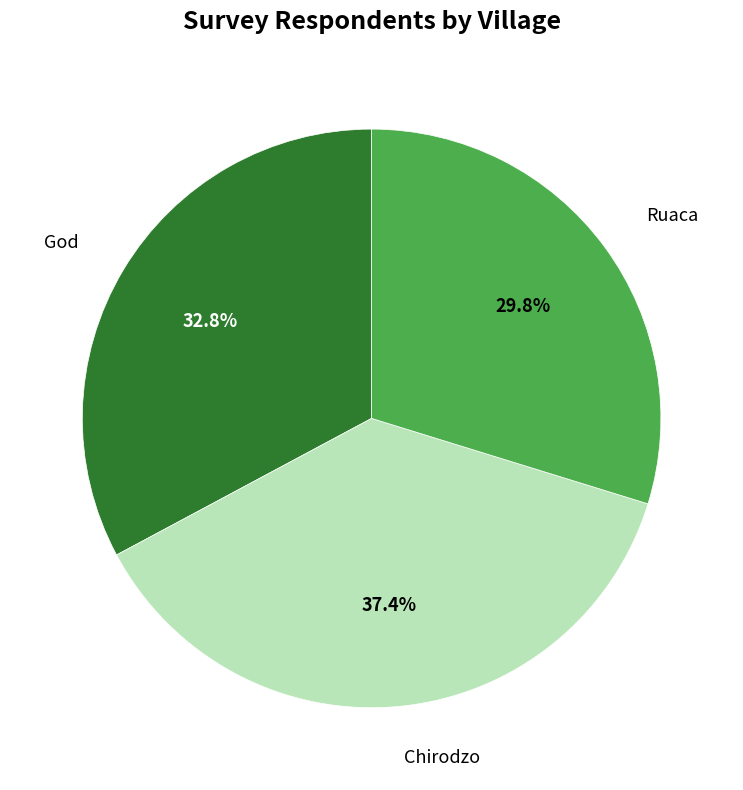

To the nearest percent, what is the difference between the largest and smallest slice percentages?

8%